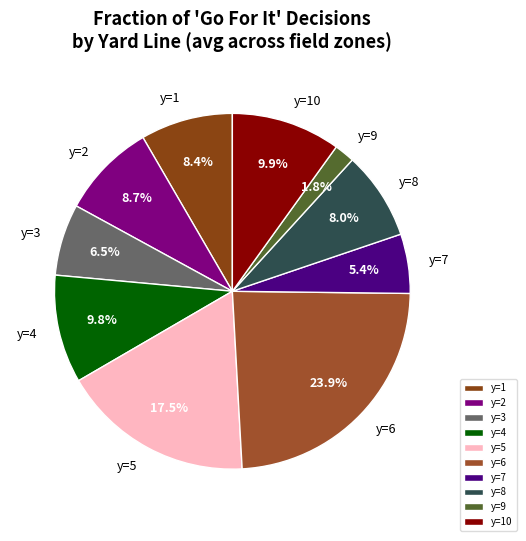

Is there a majority slice in this chart?

No